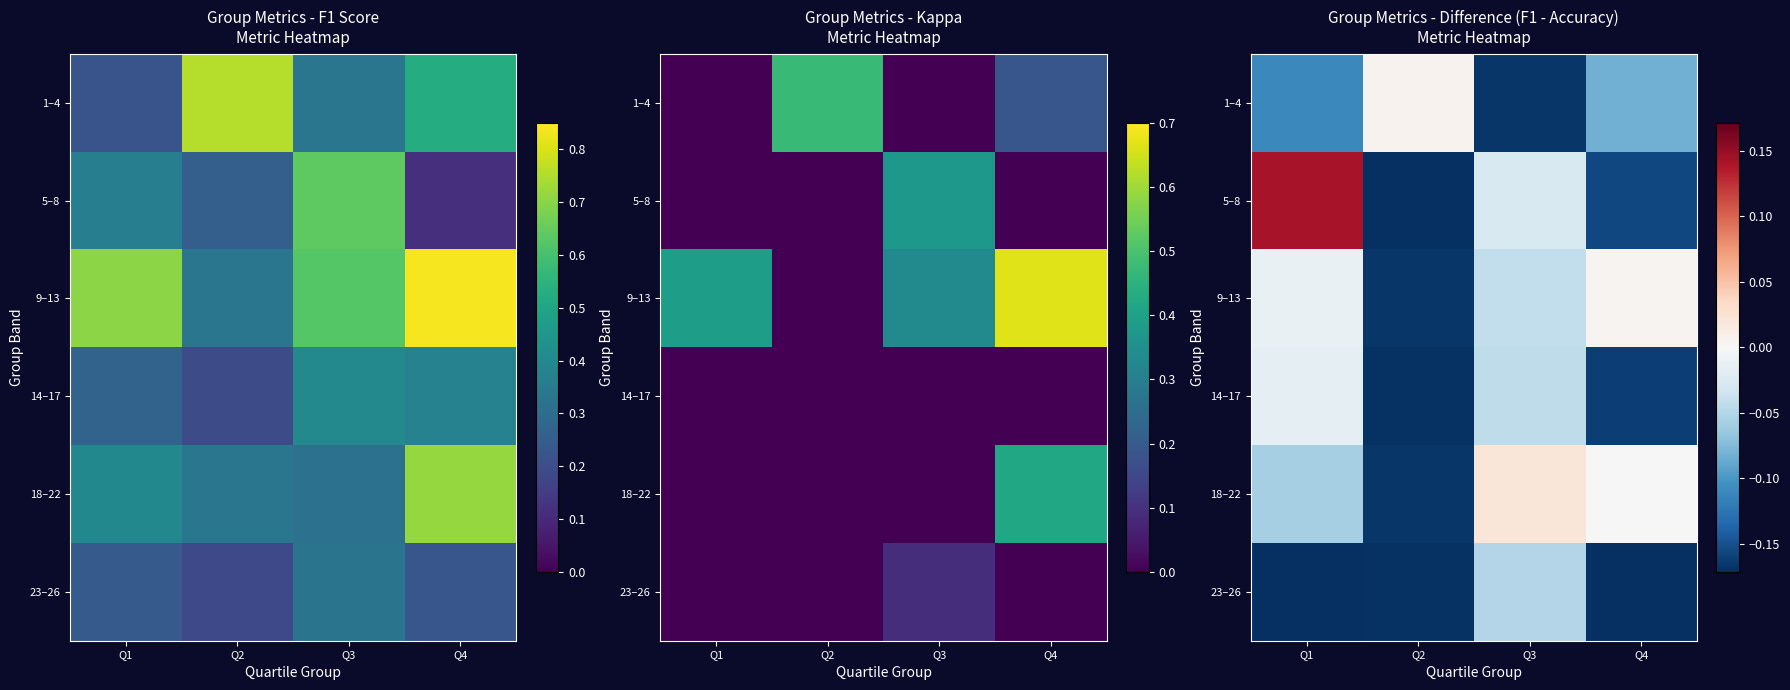

What is the approximate value of 23–26 at Q4?

-0.2